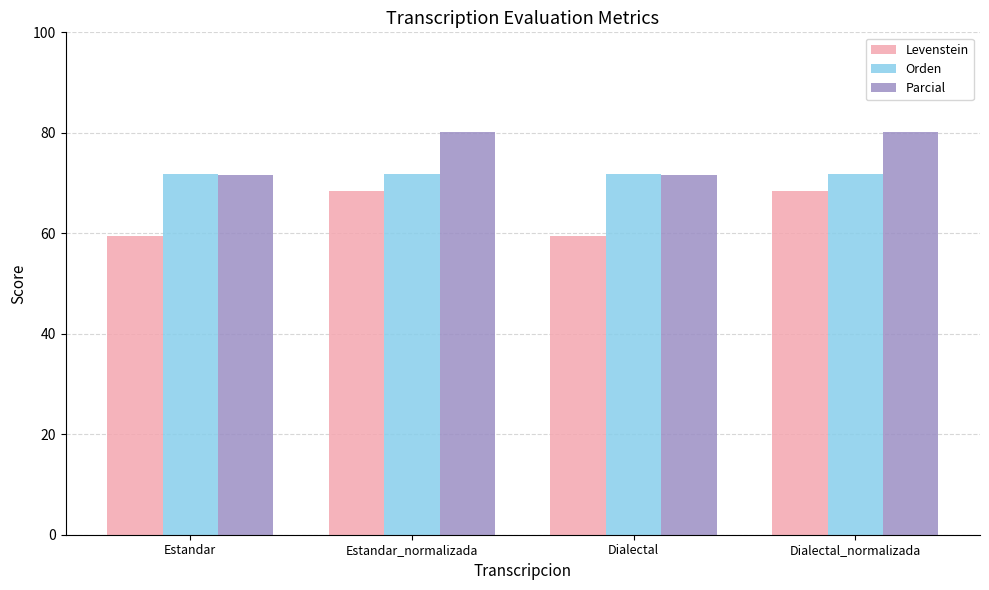

Which series has the largest total across all categories?

Parcial